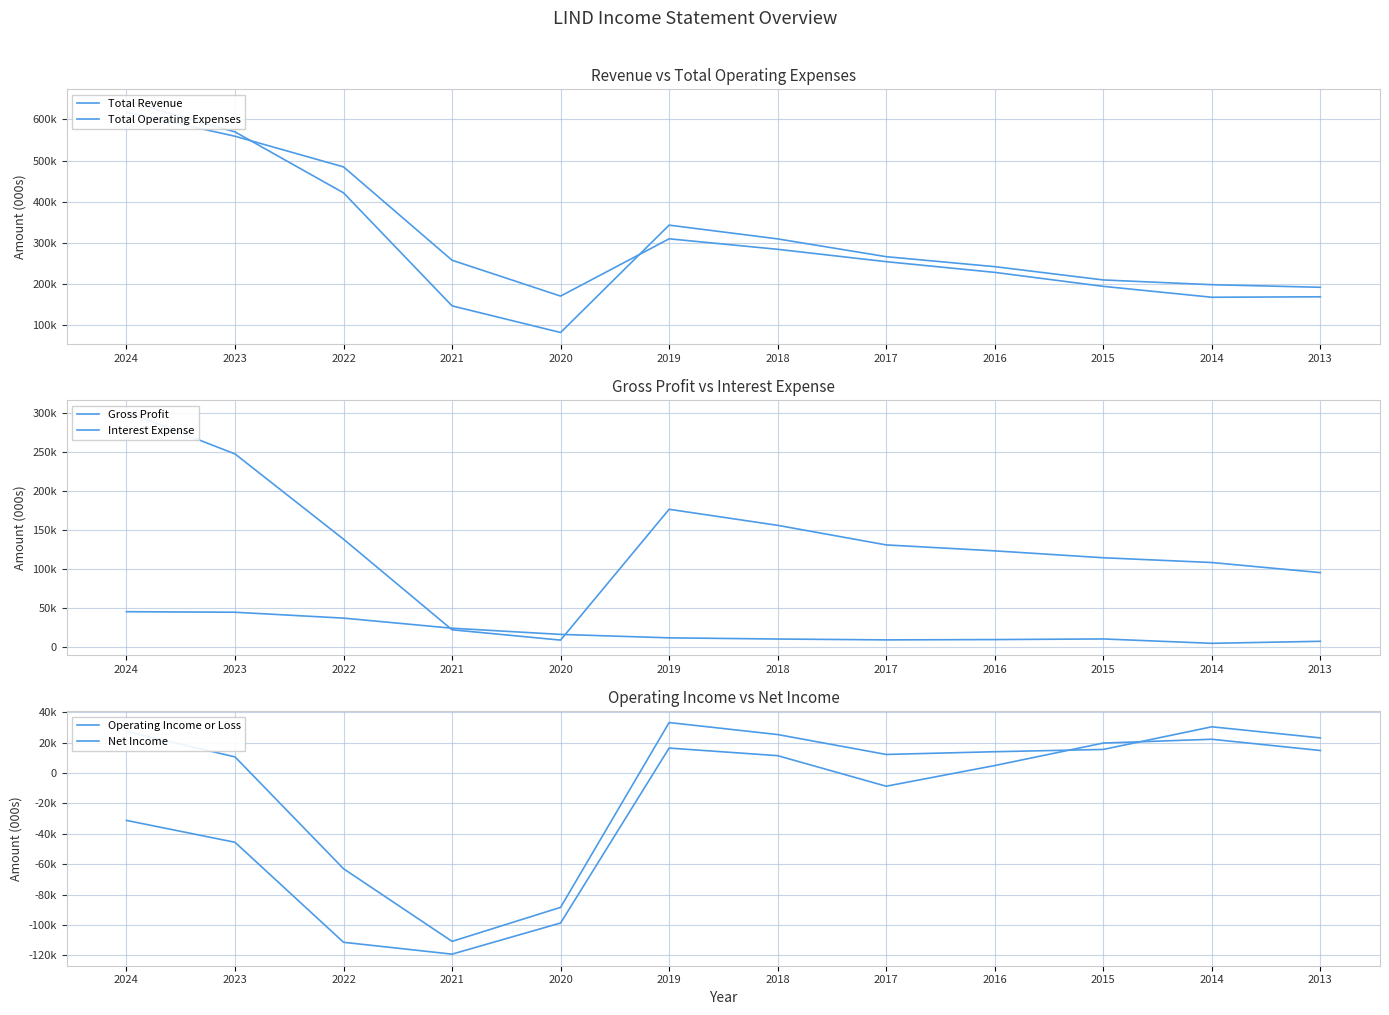

Reading right to left, extract all data points from this chart.

Total Revenue: 192200	198500	210000	242300	266500	309700	343100	82400	147100	421500	569500	644700
Total Operating Expenses: 169100	168000	194500	228400	254400	284400	309900	170800	257900	484500	558900	617500
Gross Profit: 95600	108500	114600	123400	131000	156000	176500	9400	22600	138300	247200	301100
Interest Expense: 7900	5300	10900	10100	9700	10800	12300	16700	24600	37500	45000	45700
Operating Income or Loss: 23100	30400	15500	14000	12200	25300	33200	-88400	-110800	-63000	10600	27300
Net Income: 14800	22200	19700	4900	-8700	11400	16400	-98700	-119200	-111400	-45600	-31200